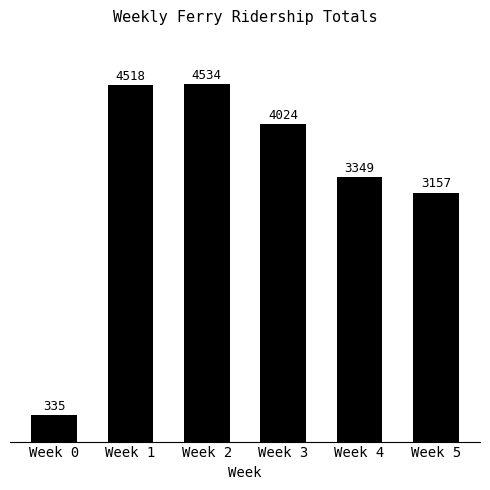

Is it true that the value at Week 0 is 335?

True